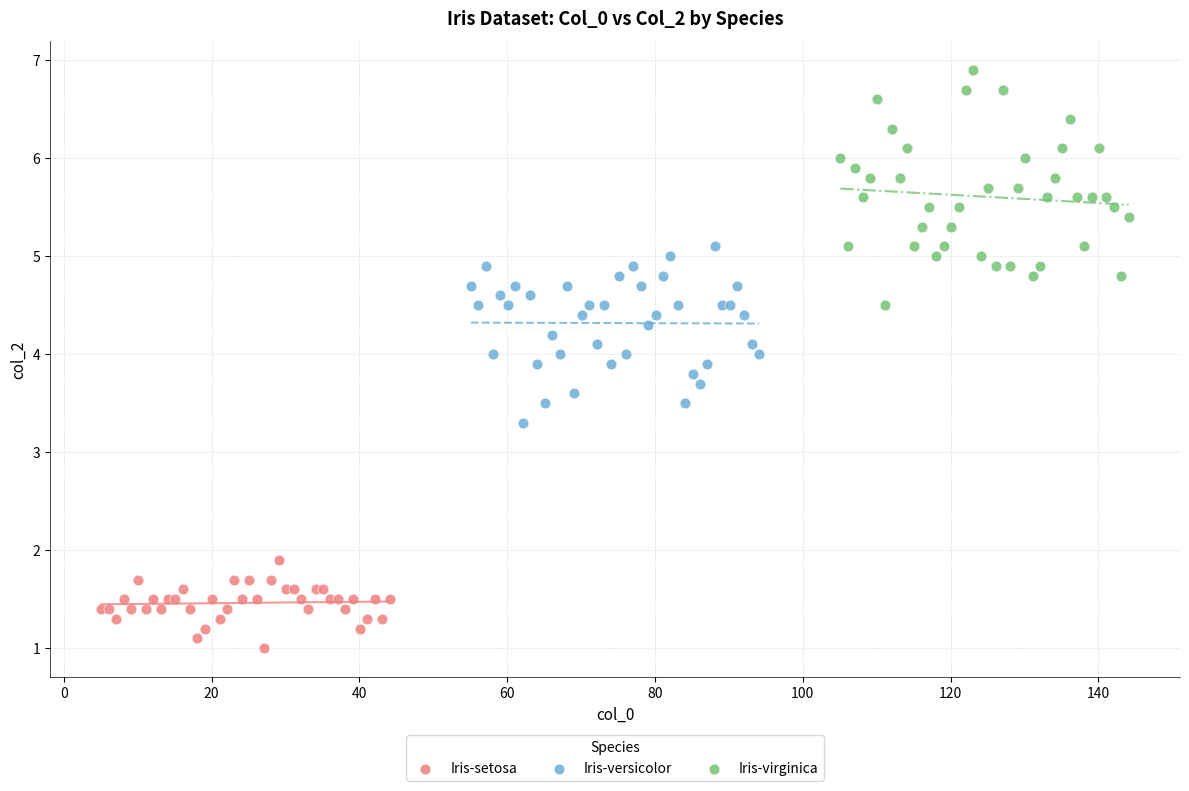

Which series reaches the maximum Y coordinate?

Iris-virginica